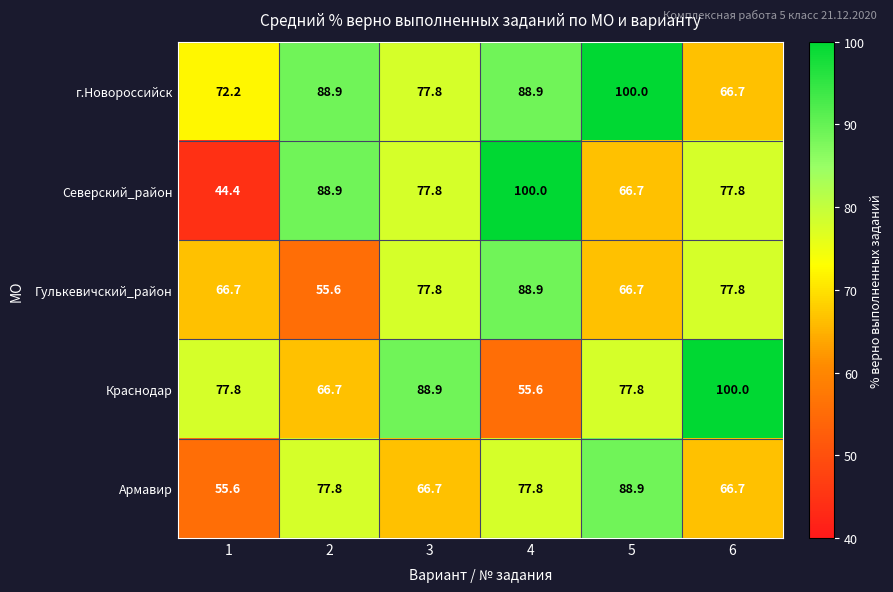

What is the total value across all series at 3?

389.0